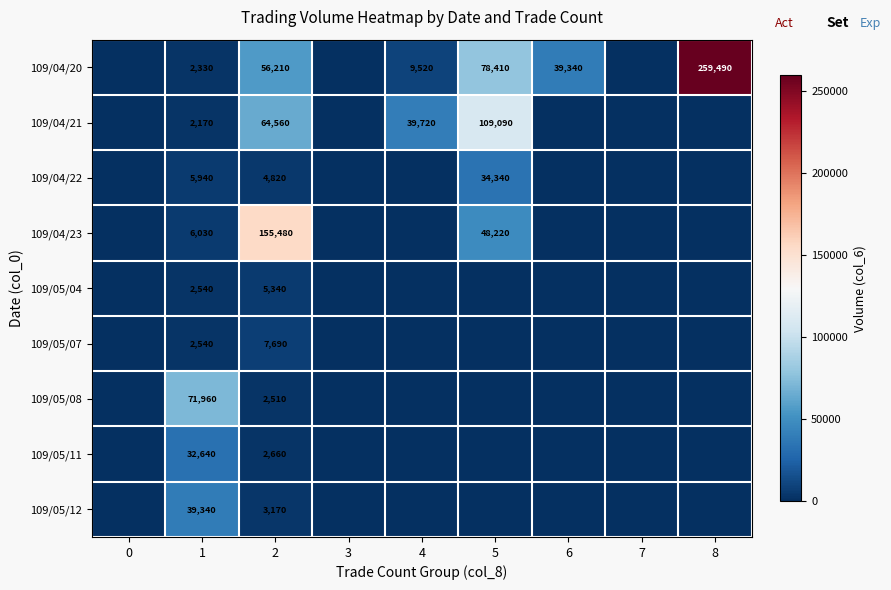

What is the difference between the second highest and minimum values in the row_7 series?

2660